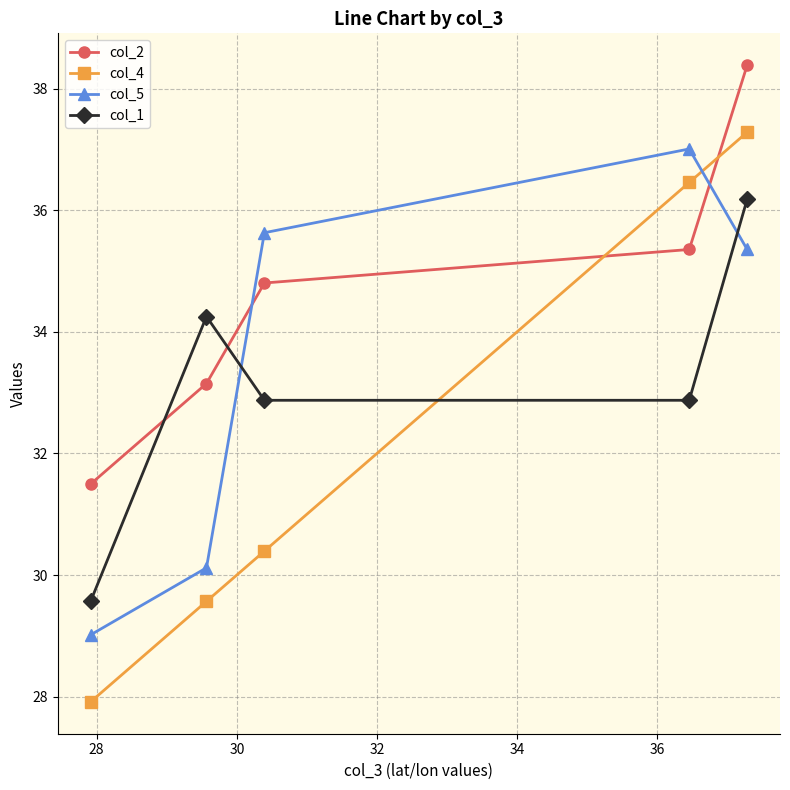

Reading right to left, what are all the values shown in this chart?

col_2: 38.4	35.4	34.8	33.1	31.5
col_4: 37.3	36.5	30.4	29.6	27.9
col_5: 35.4	37.0	35.6	30.1	29.0
col_1: 36.2	32.9	32.9	34.3	29.6